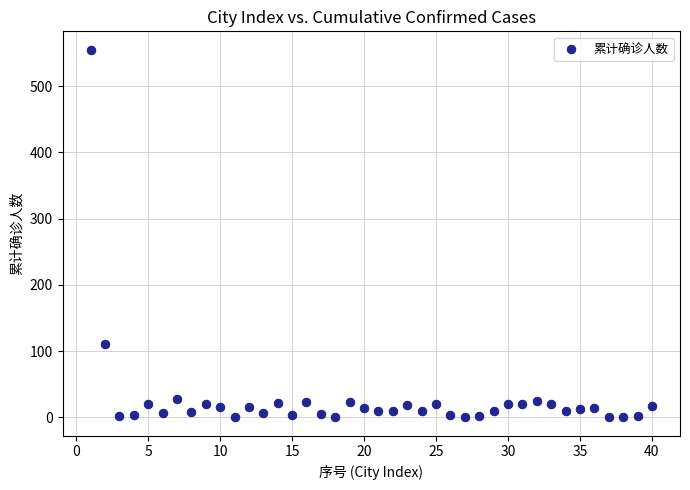

What Y value in the scatter plot is closest to 277?

110